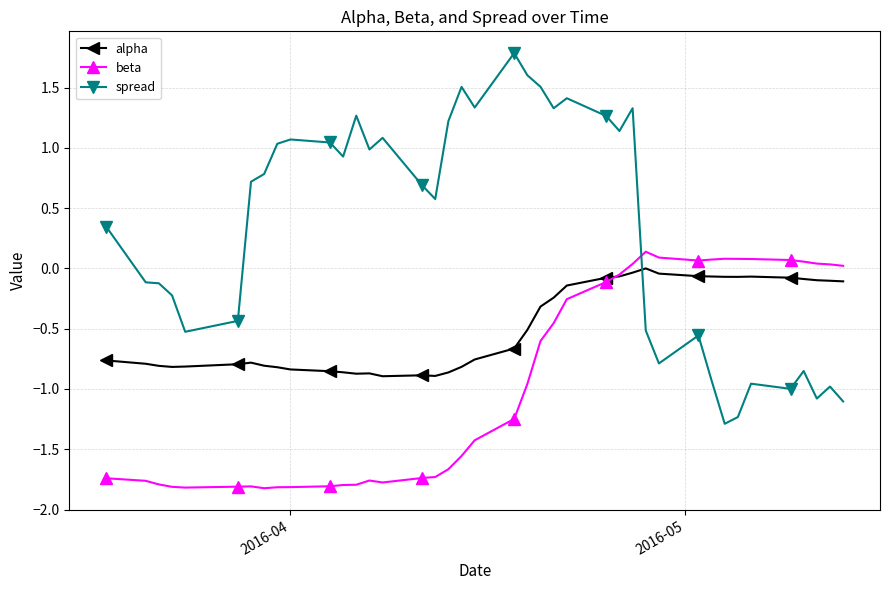

True or false: alpha and spread cross at least once.

True